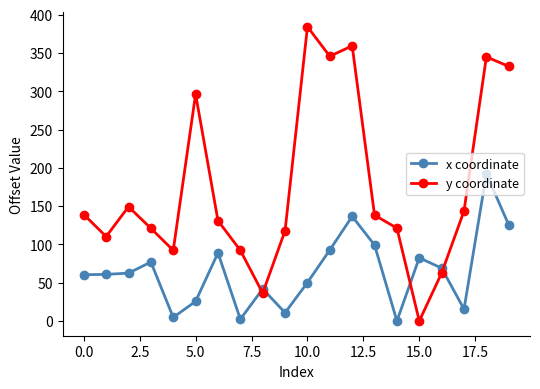

What is the difference between the maximum and minimum values in the x coordinate series?

192.1